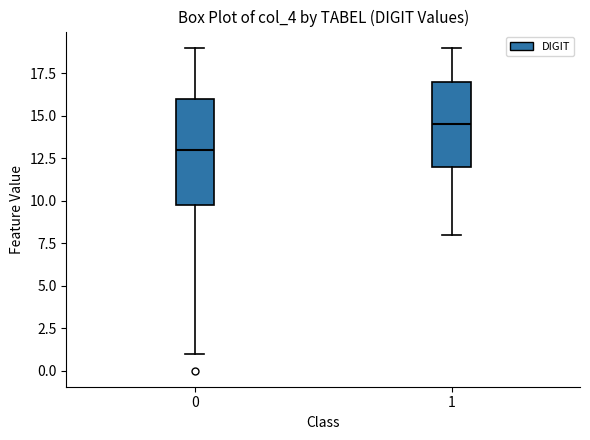

Reading left to right, read every box against the y-axis: the position of its median line, the range the box covers, and the ends of its whiskers. The values are not printed on the chart, so give them approximately, as read against the axis.

0: median 13.0, box 10.0 to 16.0, whiskers 1.0 to 19.0
1: median 14.5, box 12.0 to 17.0, whiskers 8.0 to 19.0